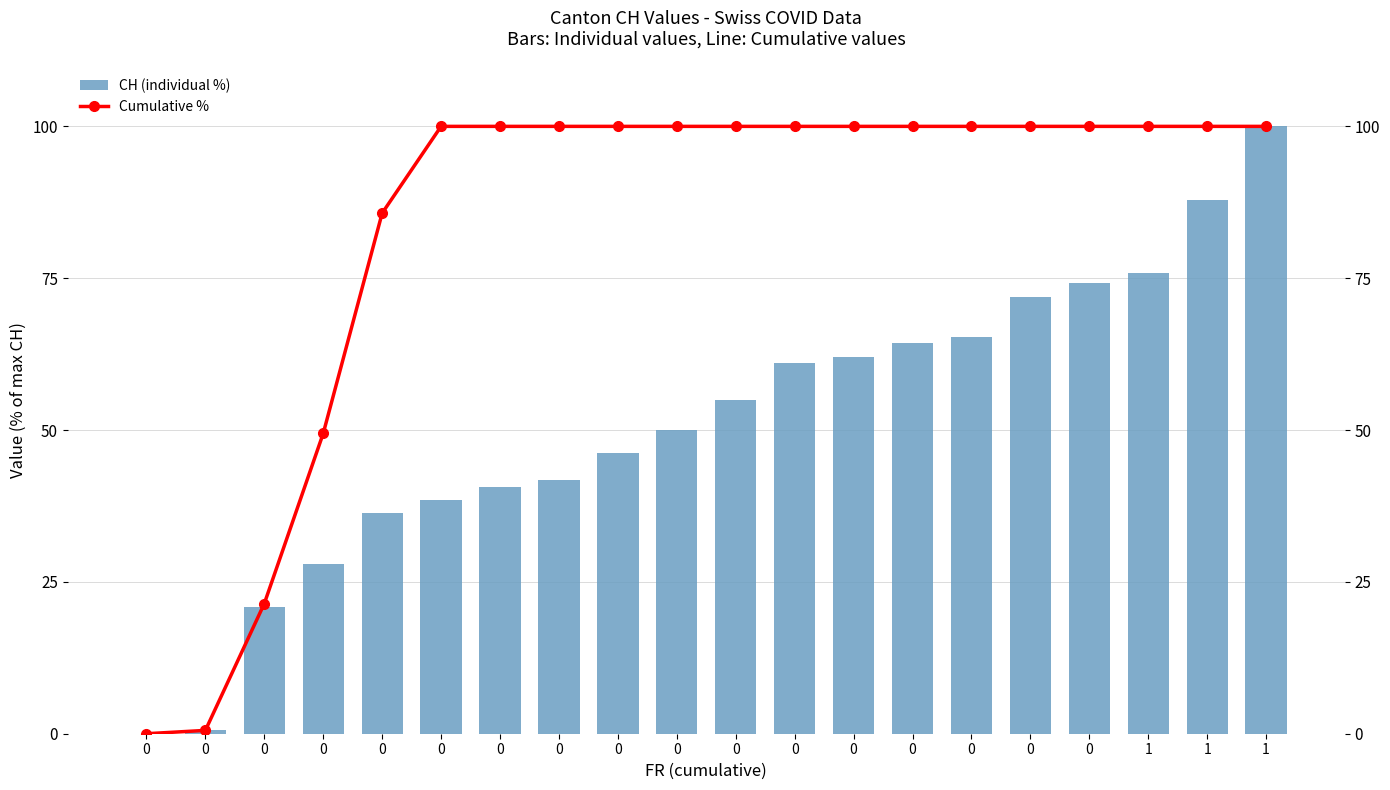

True or false: Cumulative % has a value of 42.4 at 0.

False